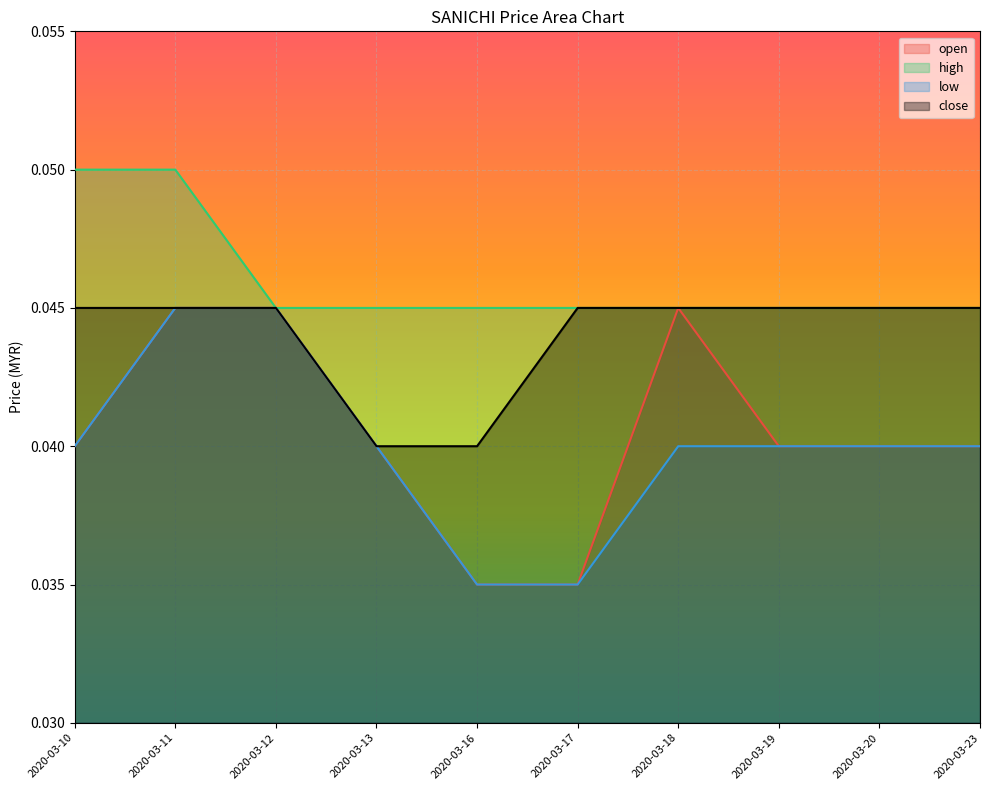

What is the highest value of the high series?

0.1